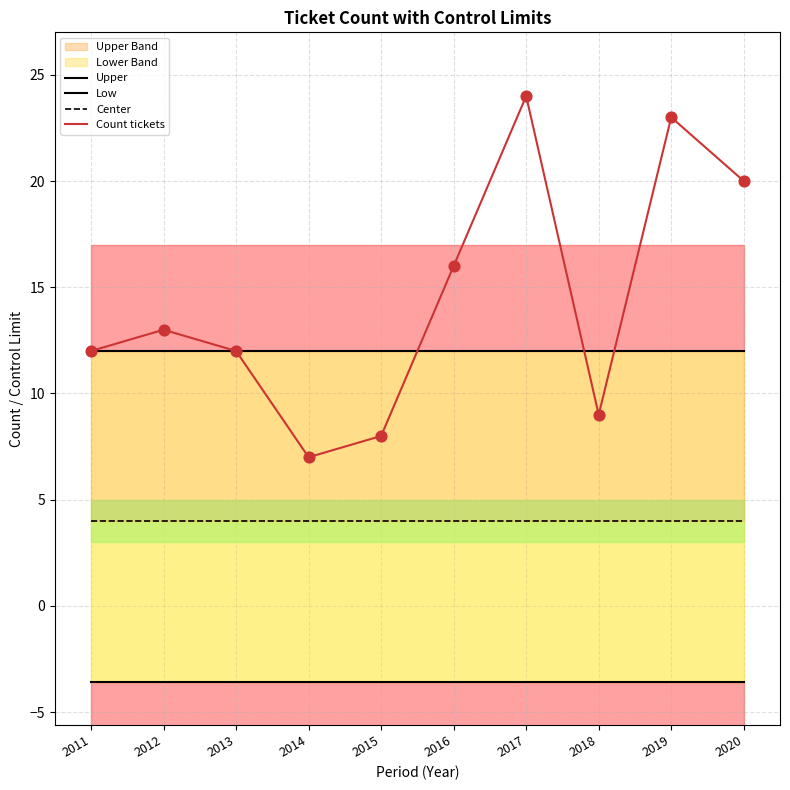

Which series contains the highest Y value?

Count tickets